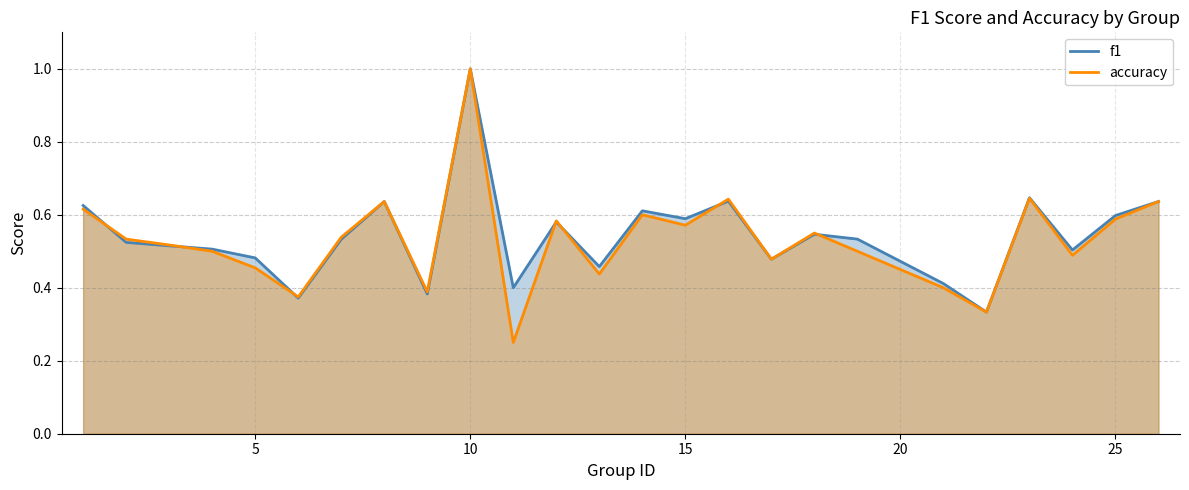

At which category is the sum across all series the highest?

10